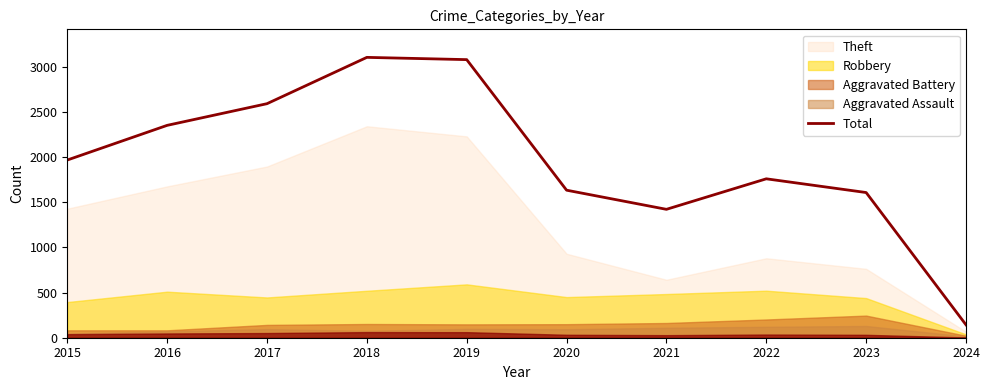

What is the smallest value displayed?

143